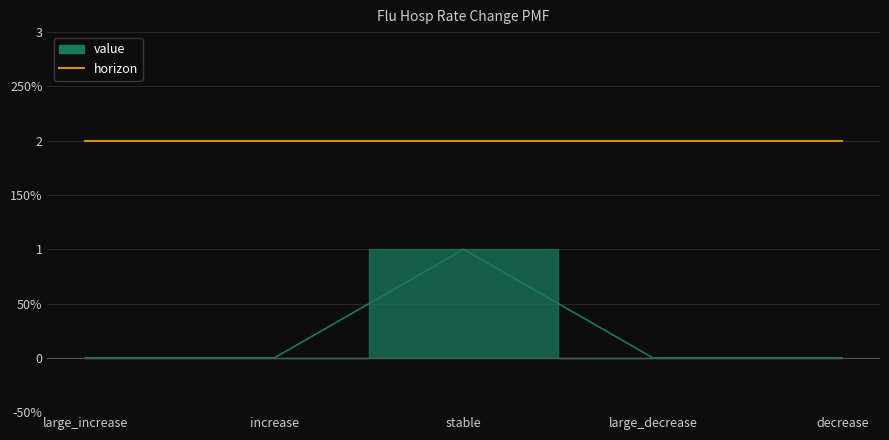

The value at increase is 0. True or false?

True